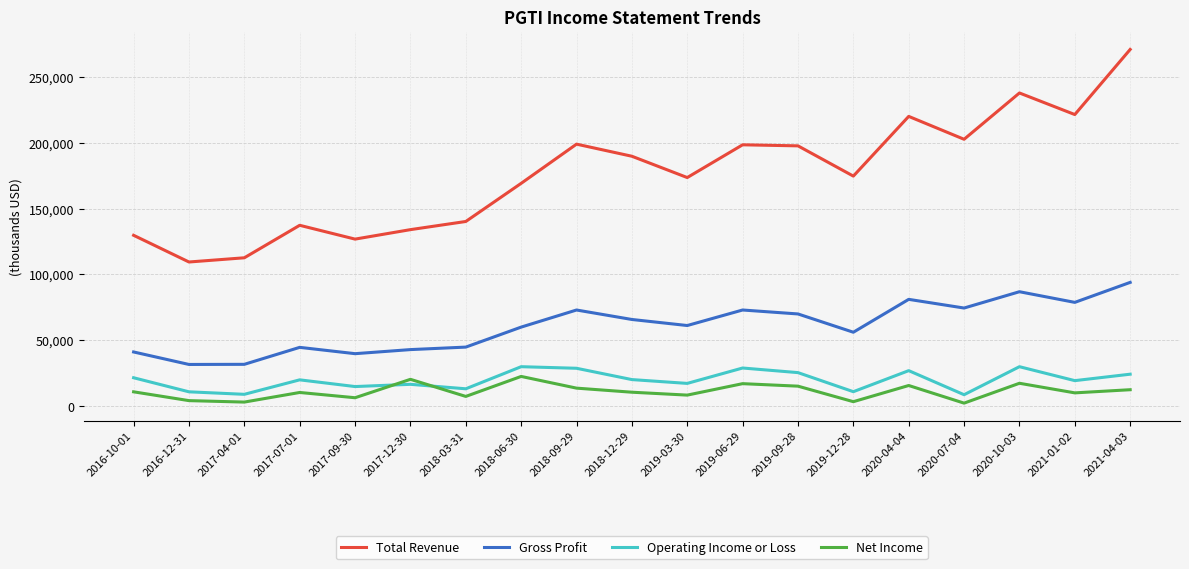

True or false: Gross Profit and Operating Income or Loss intersect in this chart.

False